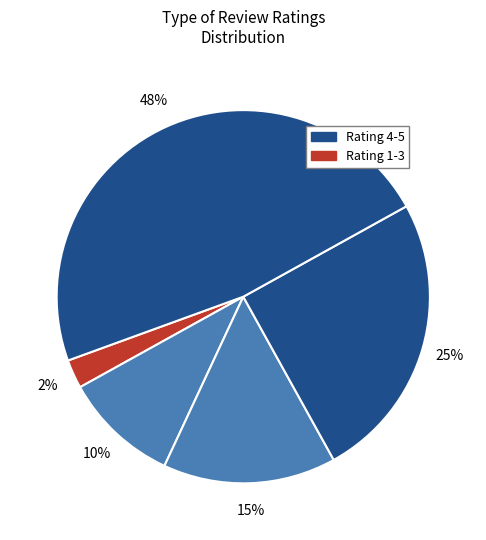

Count the number of slices in the pie.

5